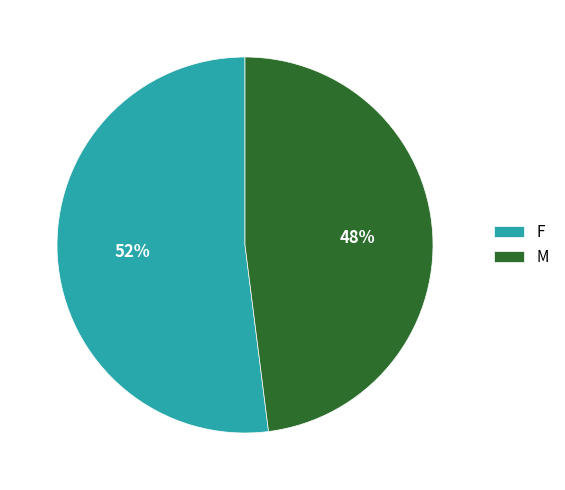

To the nearest percent, what percentage of the pie is F?

52%